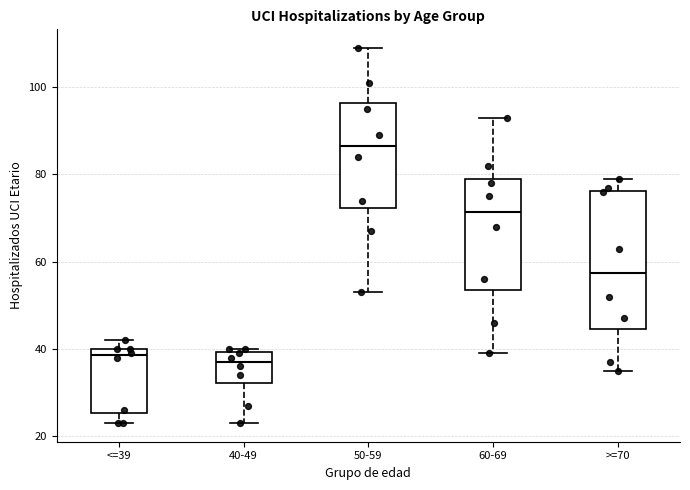

Reading left to right, transcribe this box plot: for each box, give where its median line is, the range the box spans, and where its two whiskers end, as read against the y-axis. The values are not printed on the chart, so give them approximately, as read against the axis.

<=39: median 38, box 26 to 40, whiskers 24 to 42
40-49: median 38, box 32 to 40, whiskers 24 to 40 (just above the box's upper edge)
50-59: median 86, box 72 to 96, whiskers 54 to 110
60-69: median 72, box 54 to 80, whiskers 40 to 94
>=70: median 58, box 44 to 76, whiskers 36 to 80